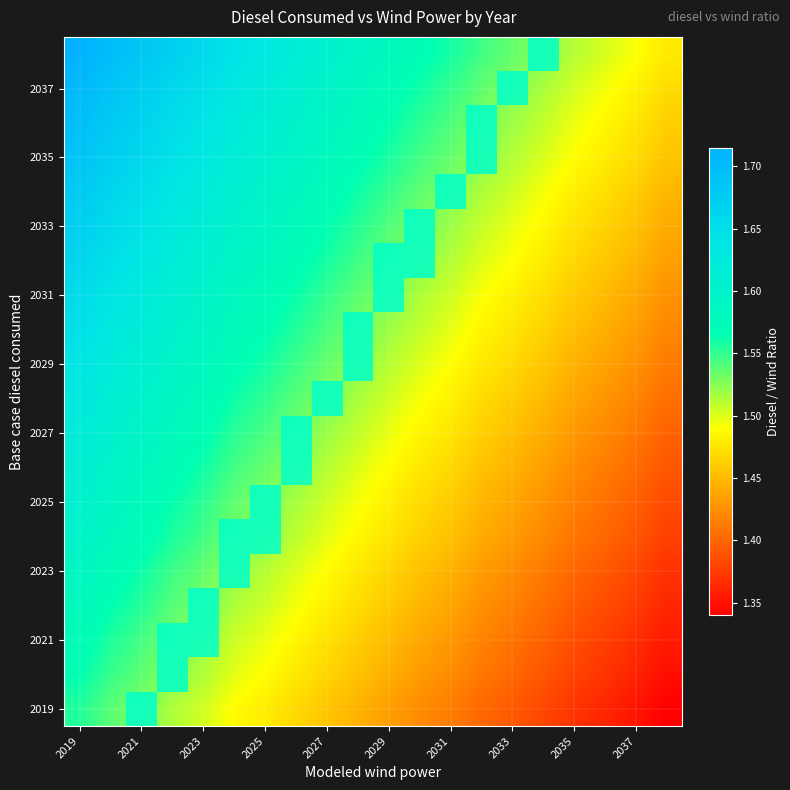

What is the greatest value displayed?

1.7